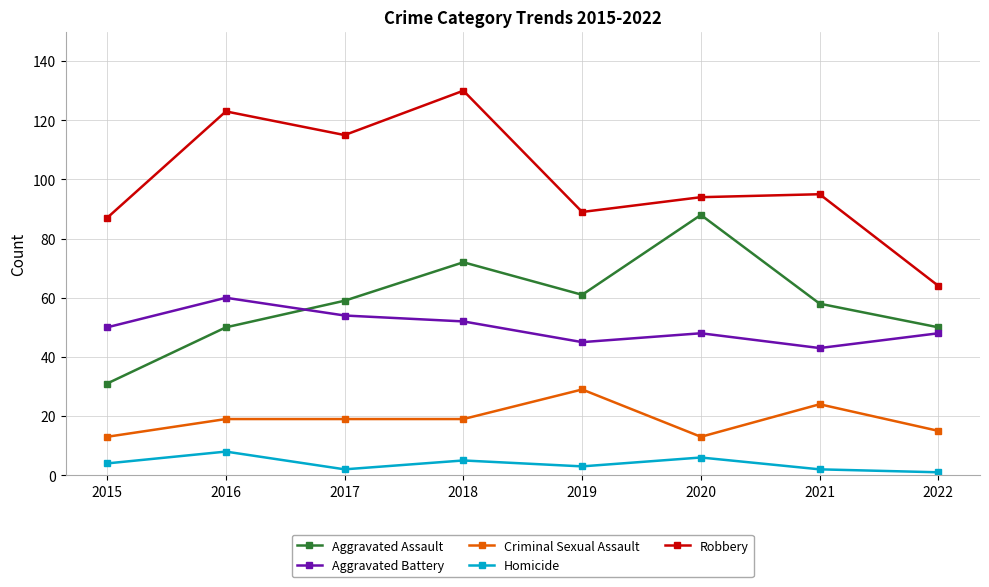

What is the value of the Robbery point at the 3rd from the left?

115